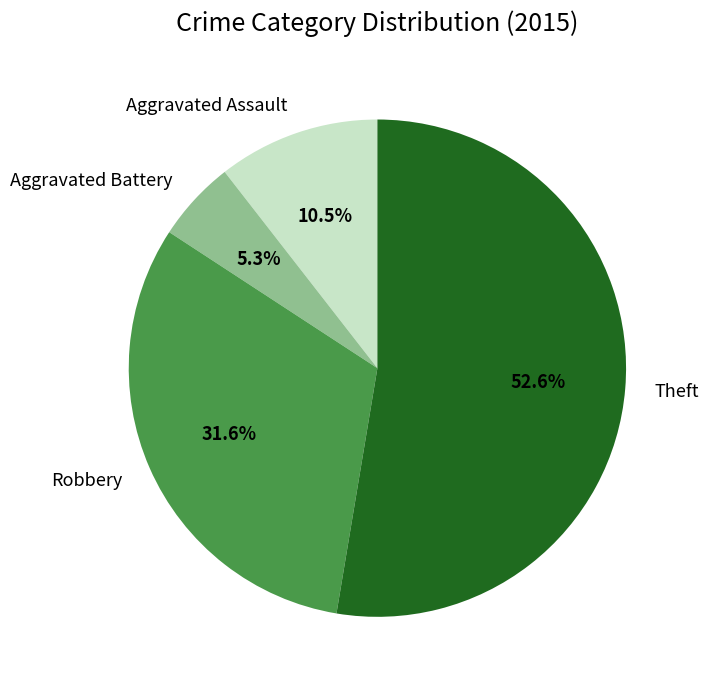

Approximately how many times larger is the value at Robbery compared to Aggravated Assault?

3.0